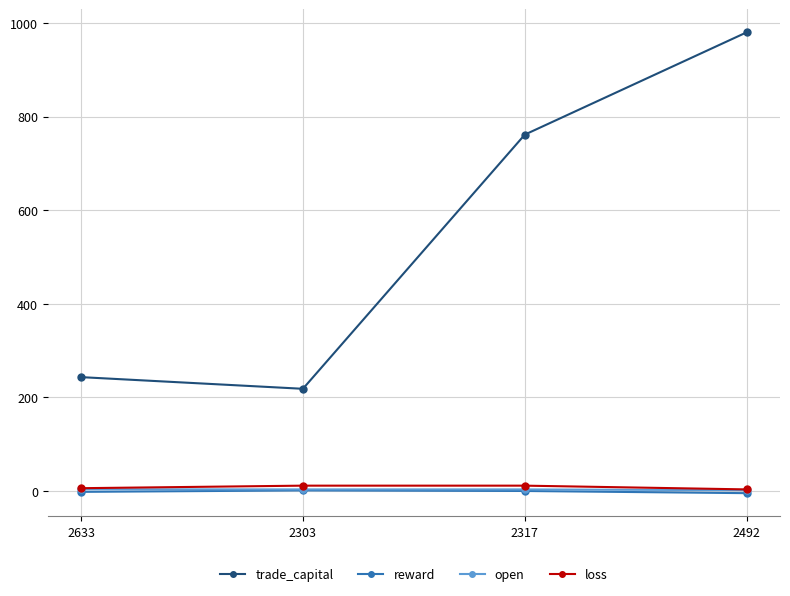

Which series changed the most between 2633 and 2317?

trade_capital